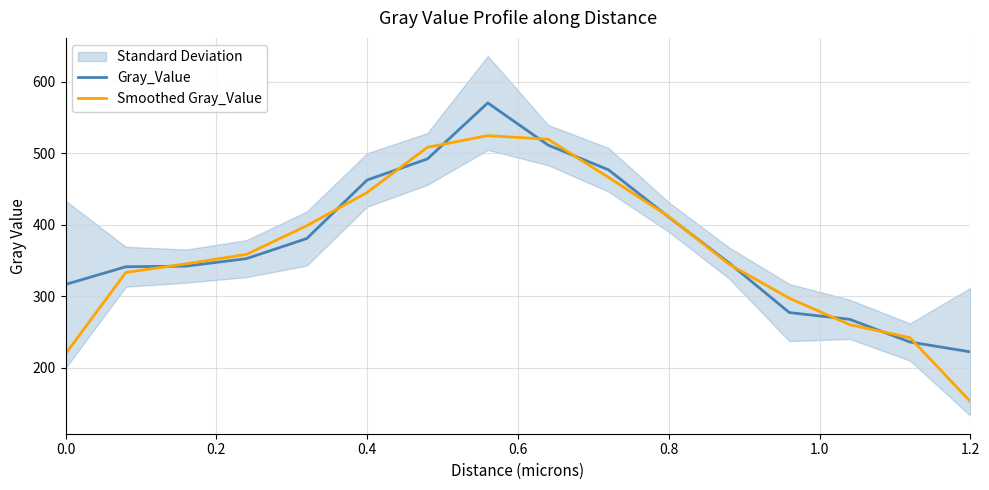

True or false: Smoothed Gray_Value has a value of 86.7 at 0.0.

False